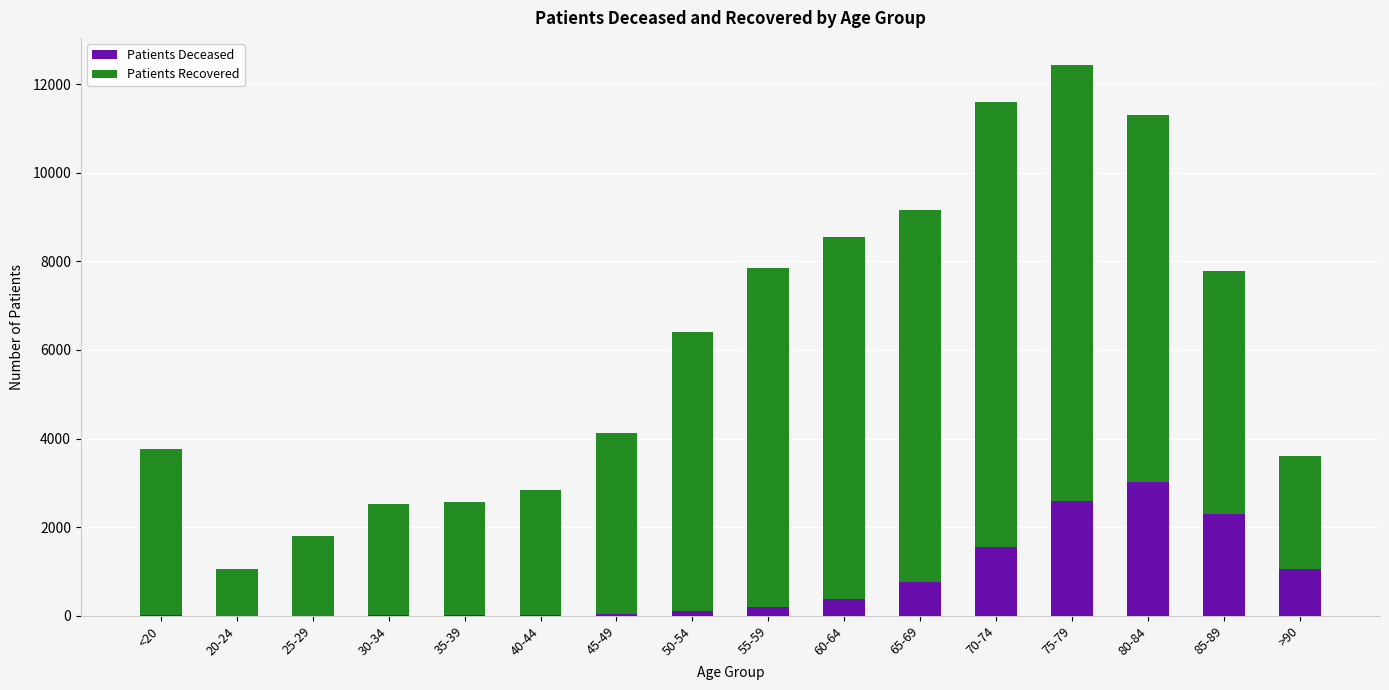

At which category is the sum across all series the highest?

75-79